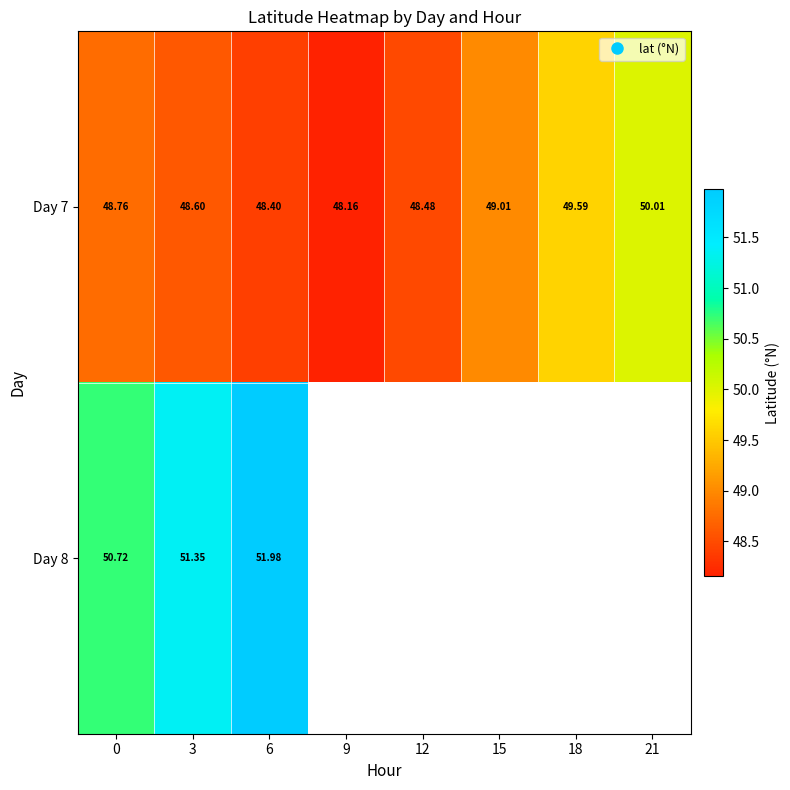

True or false: Day 7 has a value of 49.6 at 18.

True